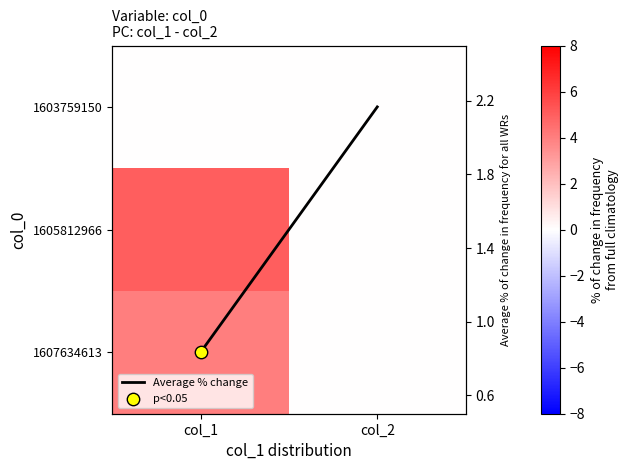

What is the spread (max minus min) of values at col_1?

5.0